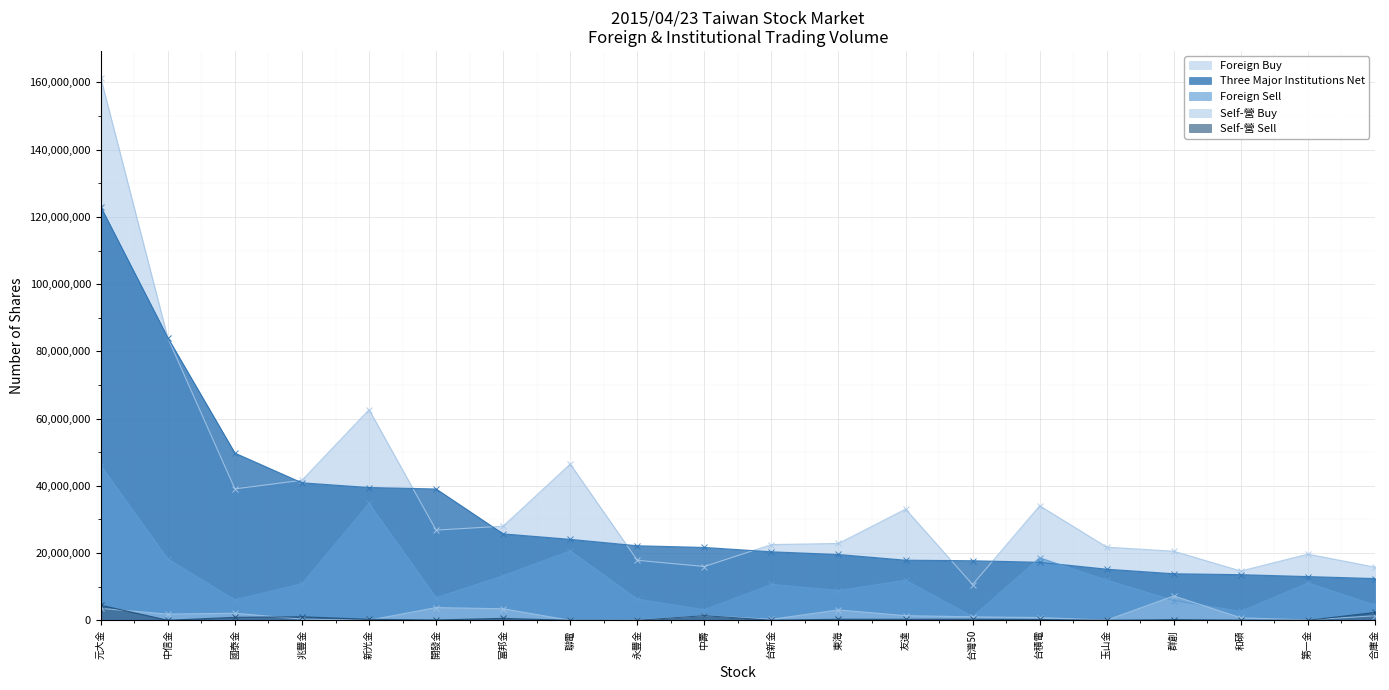

Reading left to right, what are all the values shown in this chart?

Foreign Buy: 161295000	83945000	39098200	41660000	62654000	26832000	28016000	46486000	17862000	16010300	22535000	22862911	33074594	10639000	34075300	21770000	20551991	14666000	19685000	15812000
Foreign Sell: 46033166	18240173	6107914	10918098	34768505	6742648	13277211	20690920	6329076	3149091	10703415	8868081	11950000	1111000	18605367	11950415	5886000	2682862	11118155	4535114
Three Major Institutions Net: 122984834	84040827	49742286	40912902	39511495	39077352	25725789	24096080	22189924	21689209	20386585	19588830	17892594	17732000	17275933	15216585	13861991	13587138	13019845	12431886
Self-營 Buy: 3558000	1866000	2124000	370000	42000	3804000	3448000	9000	93000	1374000	324000	3099000	1399000	1050000	838000	69000	7276000	756000	124000	1371000
Self-營 Sell: 4499000	23000	905000	1061000	303000	113000	593000	4000	0	1400000	43000	326000	309000	335000	252000	2000	211000	69000	9000	2349000